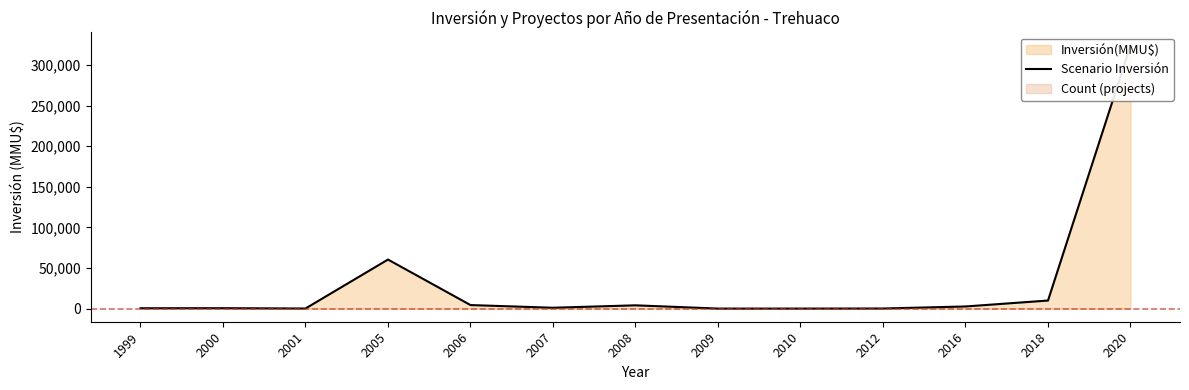

Which has a higher value, 2001 or 2016?

2016